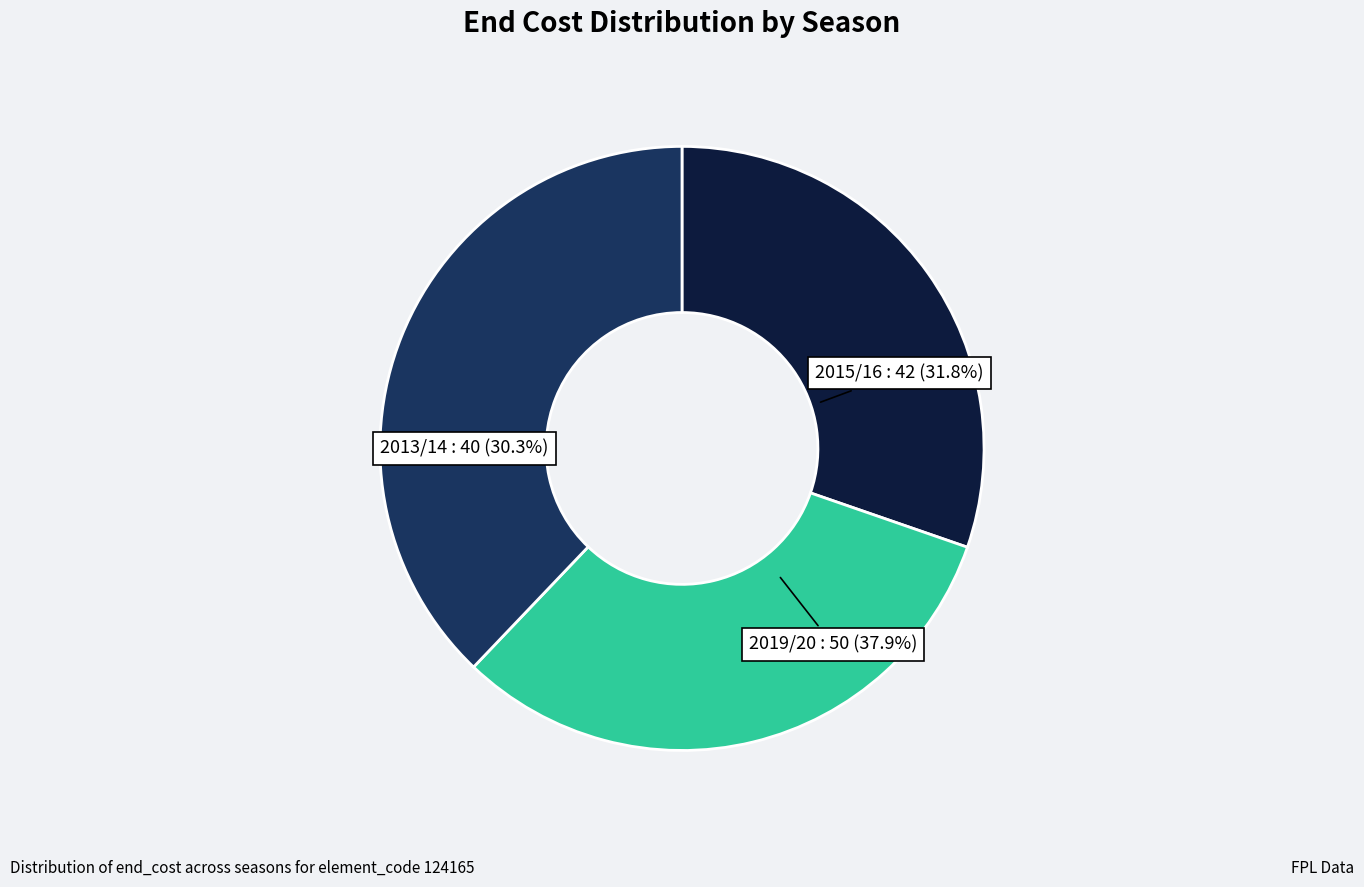

Do 1 (bps) and 3 (bps) together represent more than half of the pie?

Yes